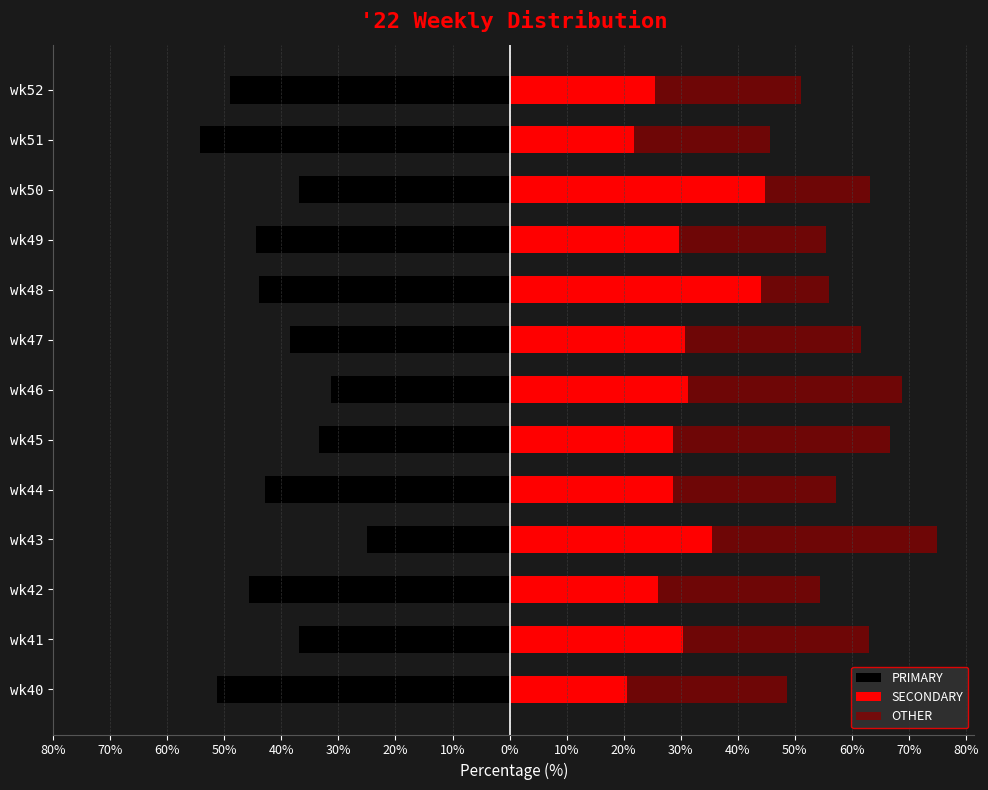

Reading left to right, what are all the values shown in this chart?

PRIMARY: -51.3	-37.0	-45.7	-25.0	-42.9	-33.3	-31.2	-38.5	-44.0	-44.4	-36.8	-54.3	-48.9
SECONDARY: 20.5	30.4	26.1	35.4	28.6	28.6	31.2	30.8	44.0	29.6	44.7	21.7	25.5
OTHER: 28.2	32.6	28.3	39.6	28.6	38.1	37.5	30.8	12.0	25.9	18.4	23.9	25.5